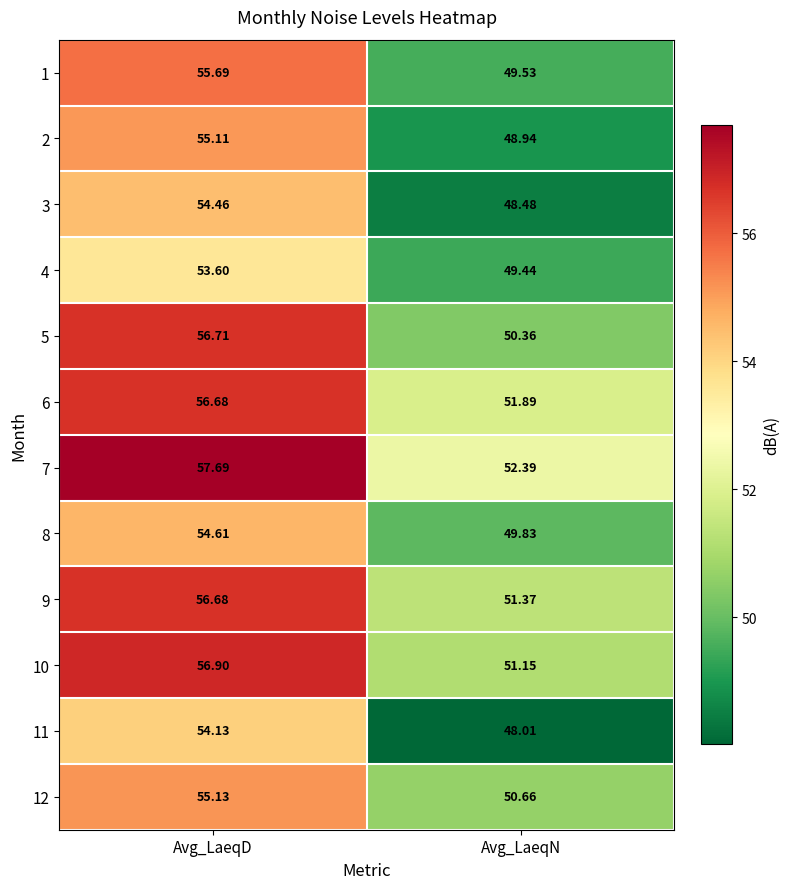

Which series changed the most between Avg_LaeqD and Avg_LaeqN?

5